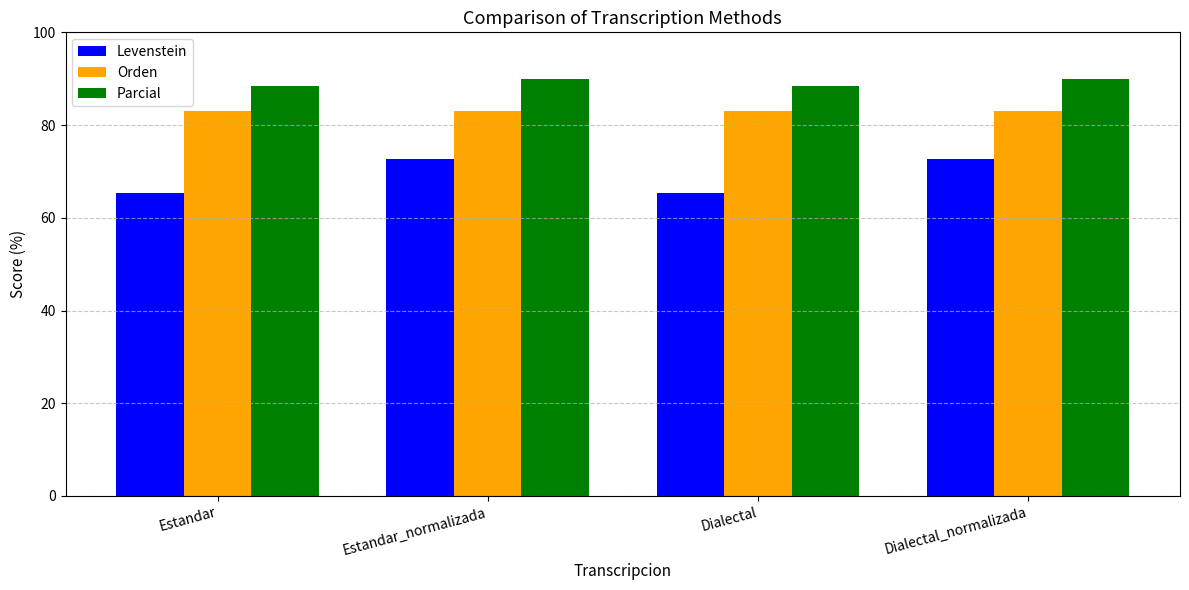

The Parcial series shows 32.5 at Dialectal. True or false?

False